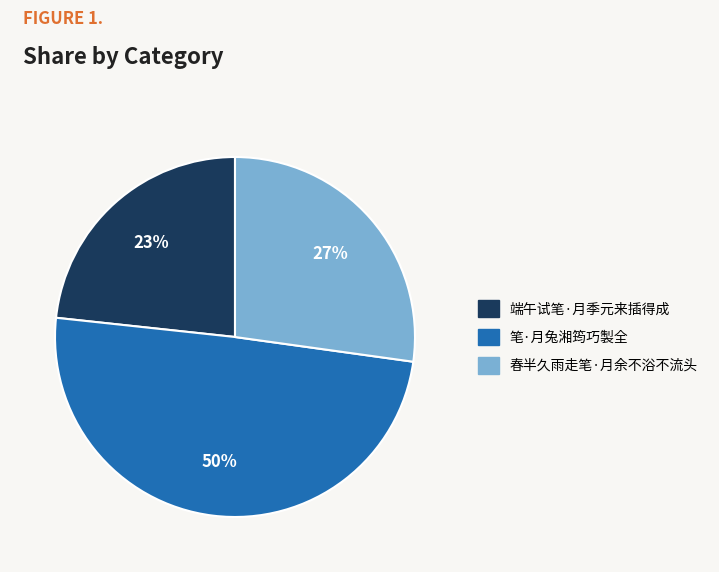

Is there a majority slice in this chart?

No